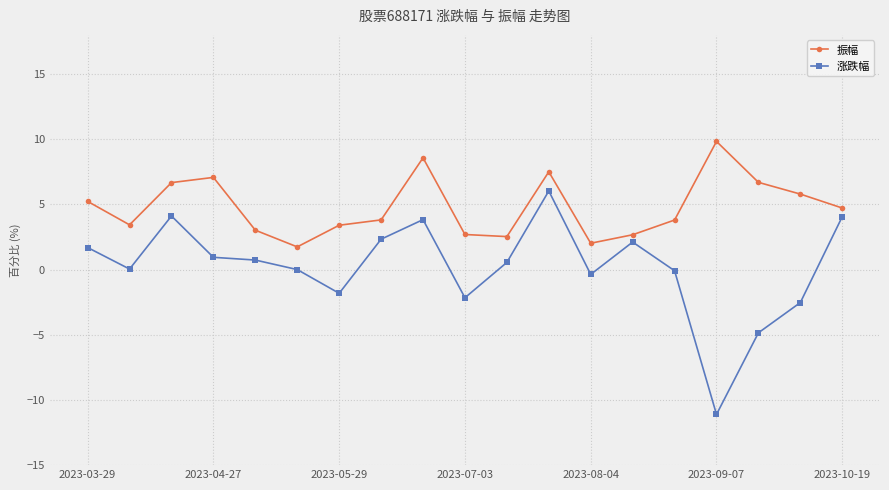

What is the minimum value for 涨跌幅?

-11.1